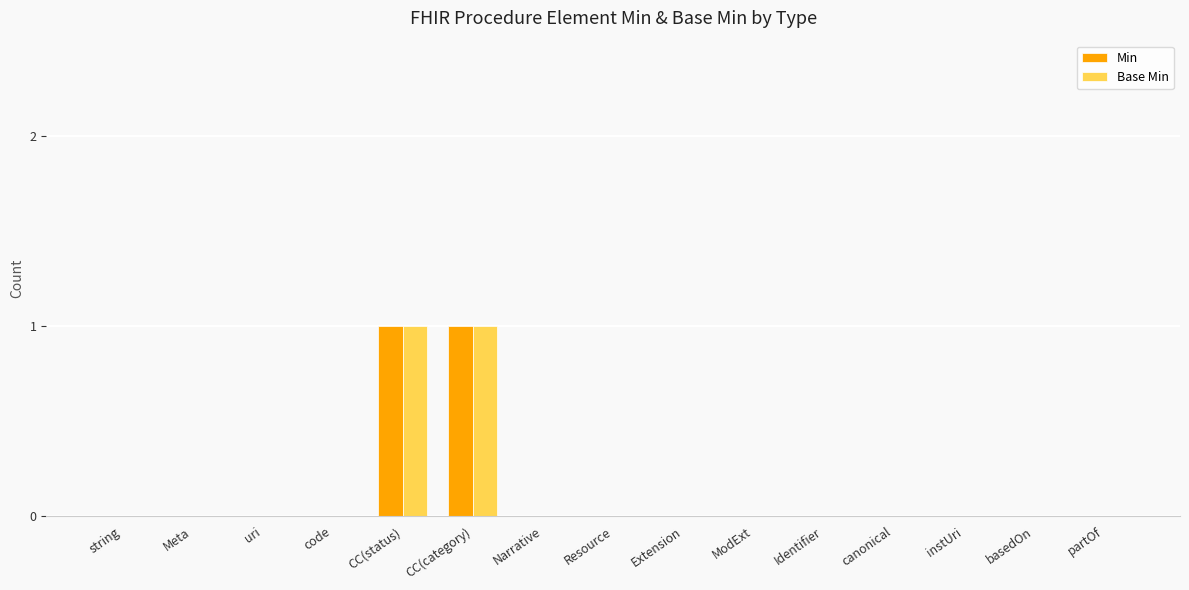

The Base Min series shows 0 at Meta. True or false?

True